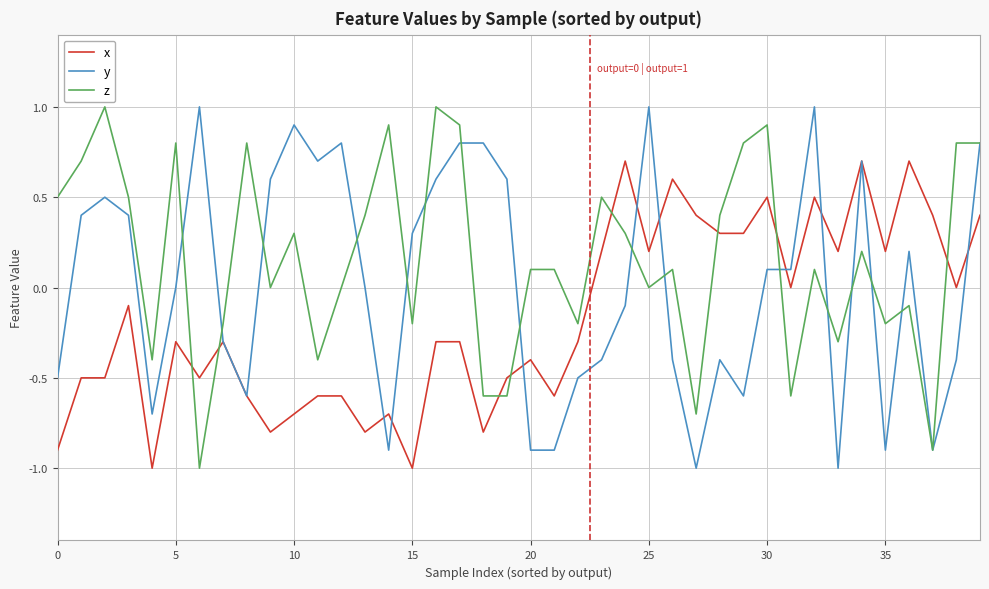

What is the minimum value shown in the chart?

-1.0